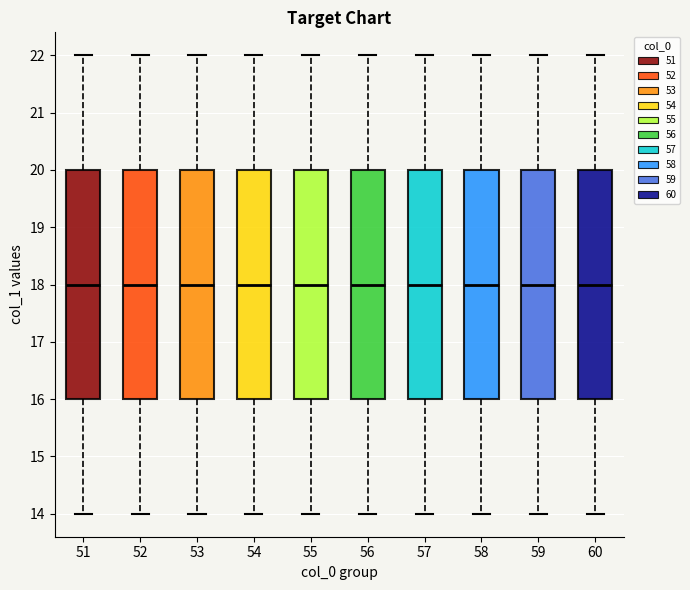

Where is the upper edge of the box at x = 59 on the y-axis? The values are not printed on the chart, so give them approximately, as read against the axis.

20